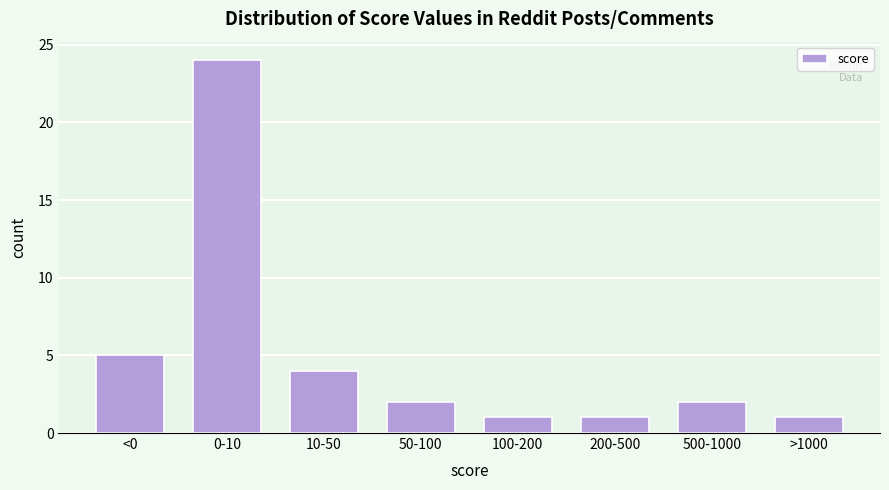

Reading left to right, list all the values displayed in this chart.

5	24	4	2	1	1	2	1